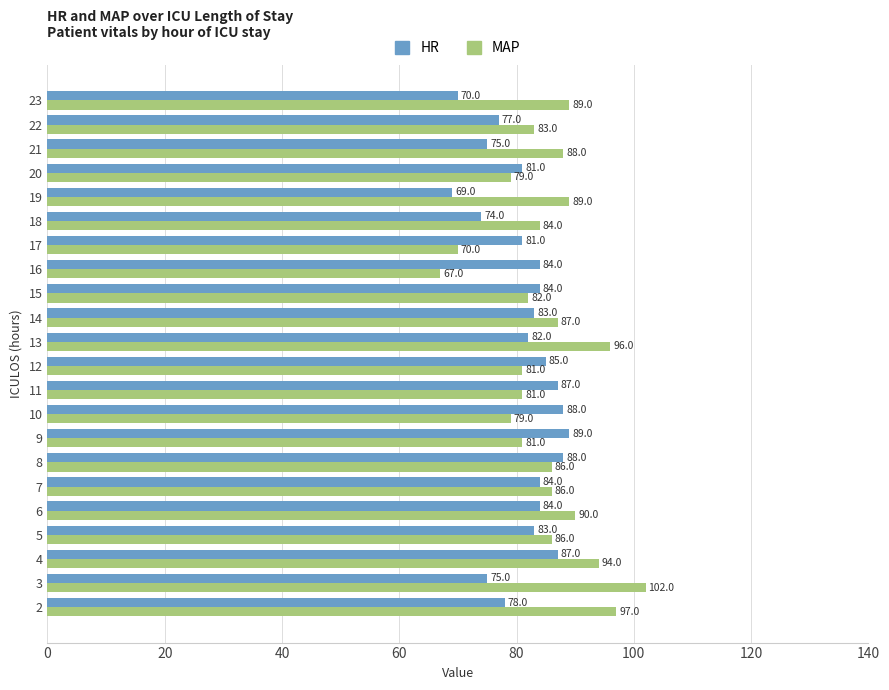

What is the sum of the MAP values at 9 and 4?

175